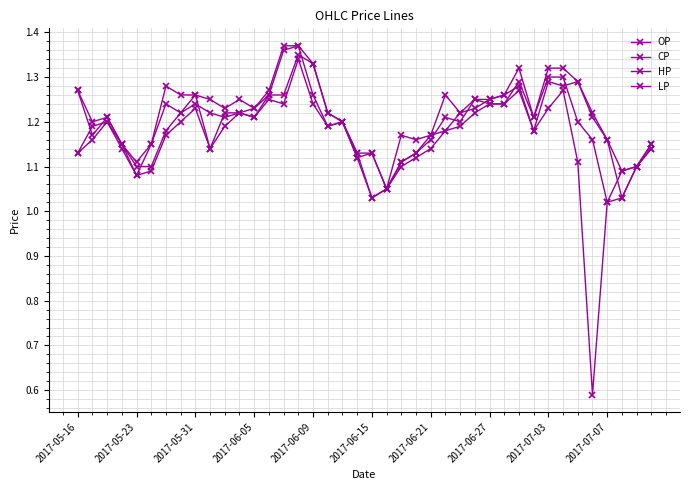

Does the chart have visible grid lines?

Yes